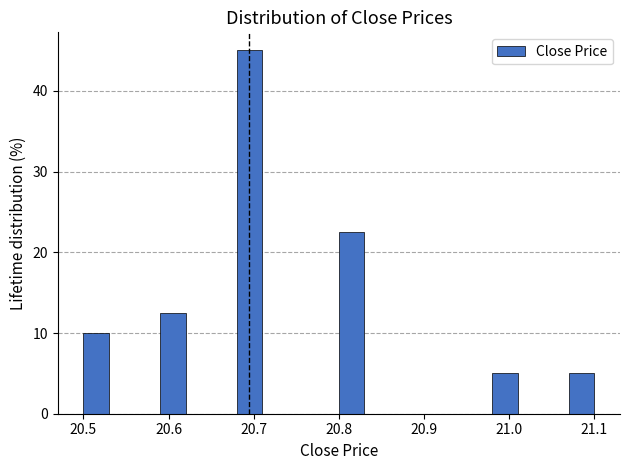

Read against the x-axis, roughly where is the centre of the tallest bar?

20.70